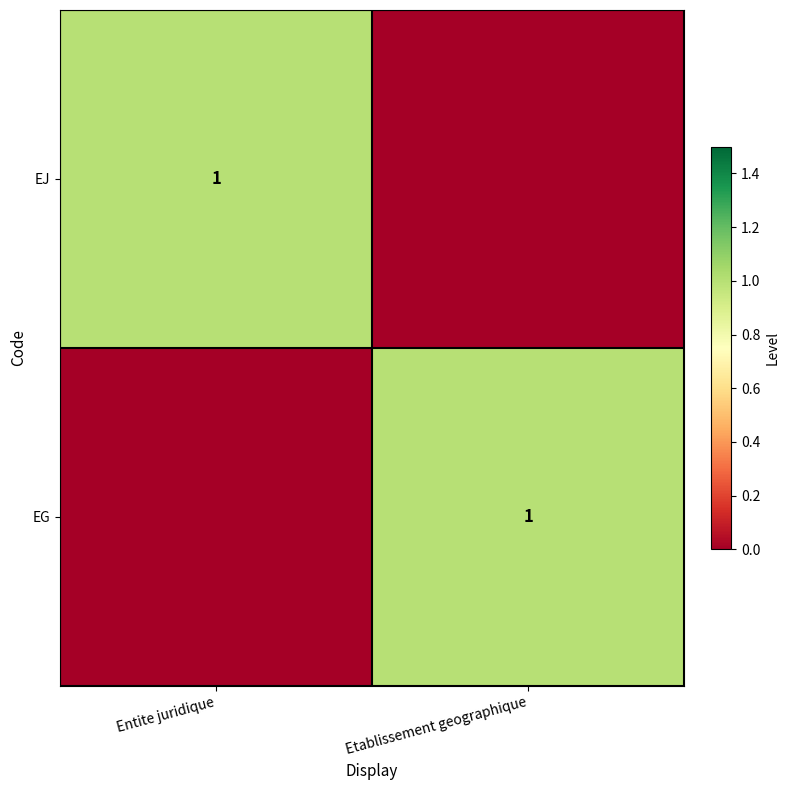

The value of EJ at Entite juridique is 1. True or false?

True